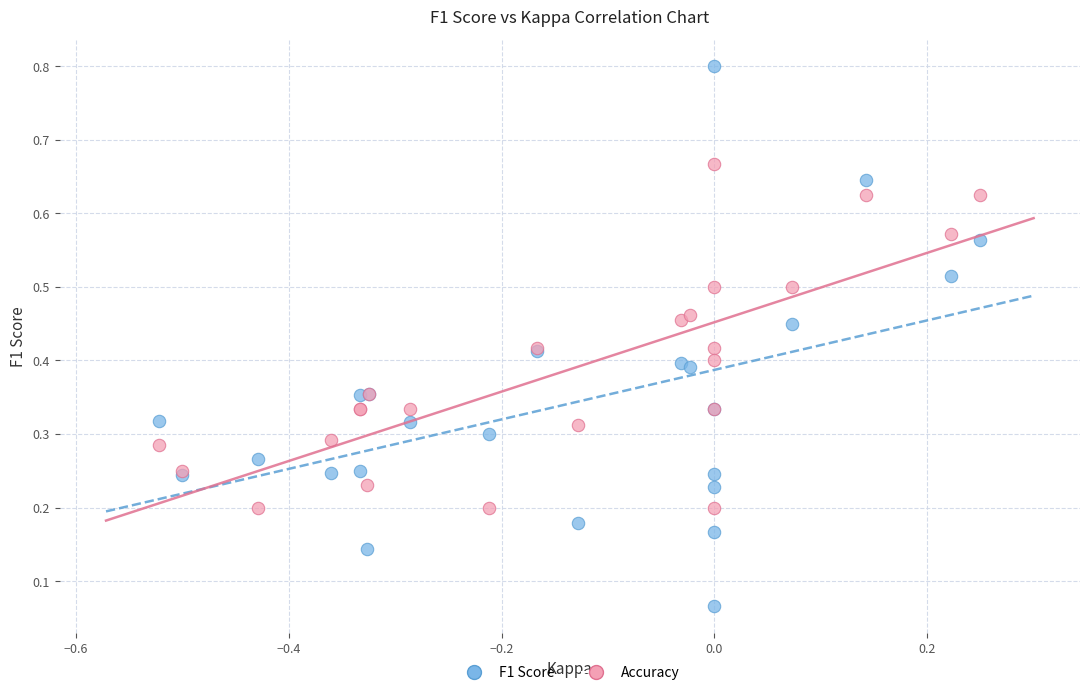

Which series reaches the maximum Y coordinate?

F1 Score